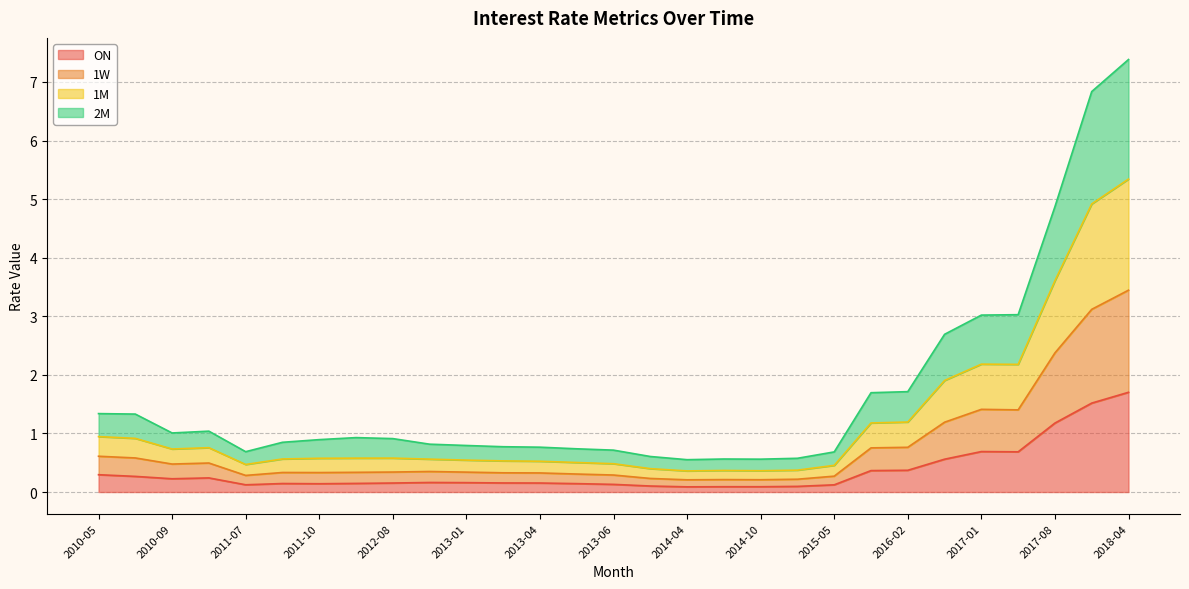

The ON series shows 0.1 at 2014-10. True or false?

True